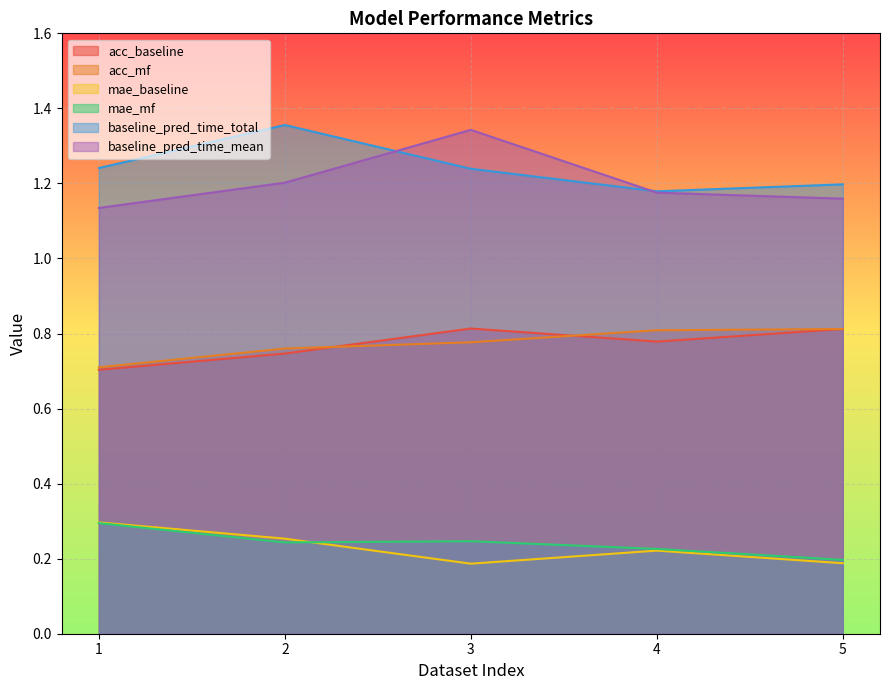

At how many categories does at least one series exceed 1?

5